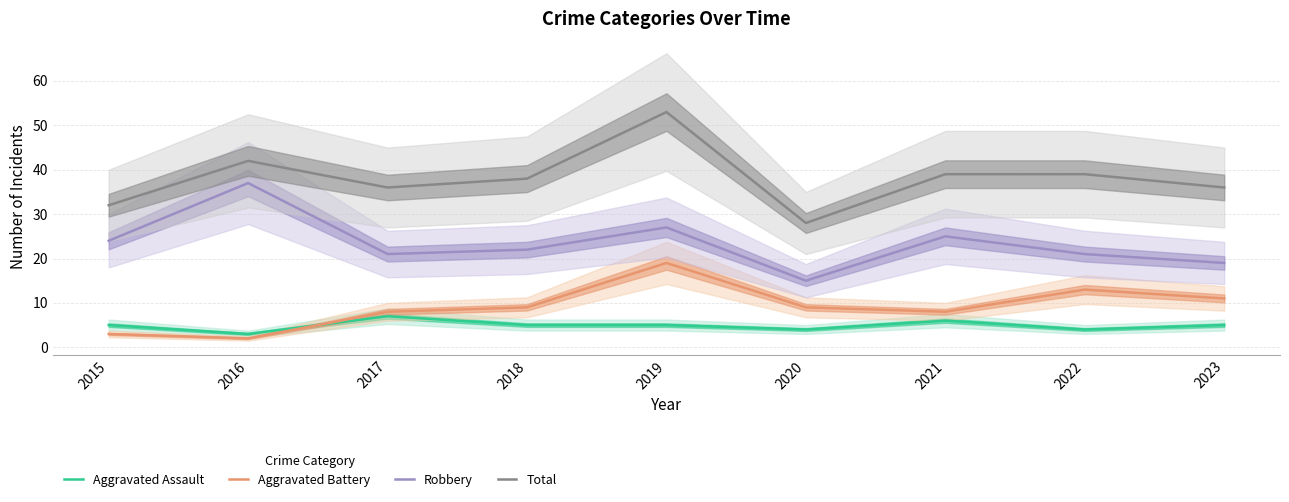

True or false: Aggravated Assault has a value of 5 at 2019.

True